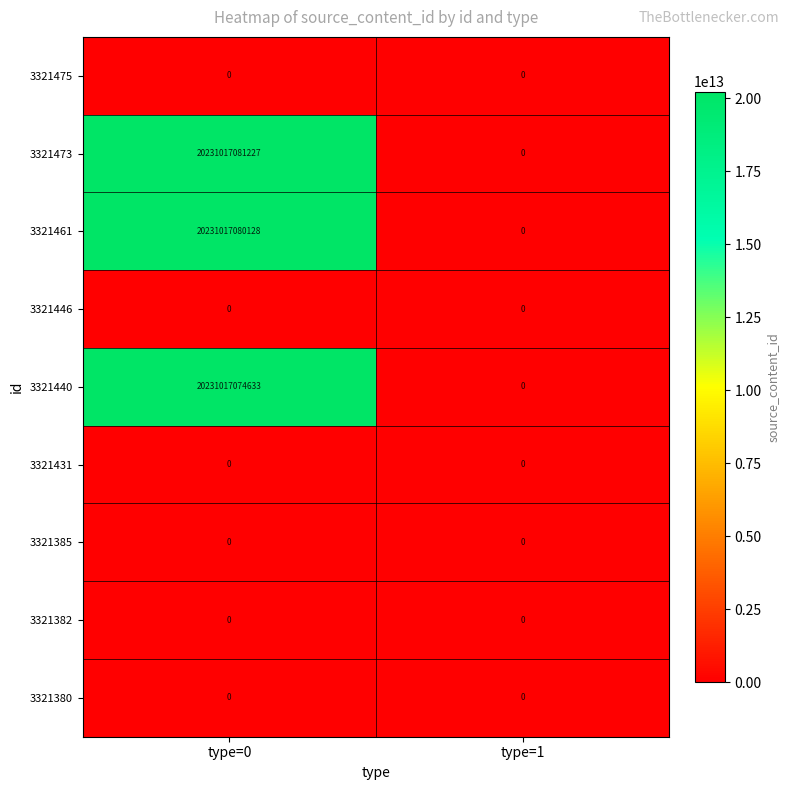

Which series changed the most between type=0 and type=1?

3321473